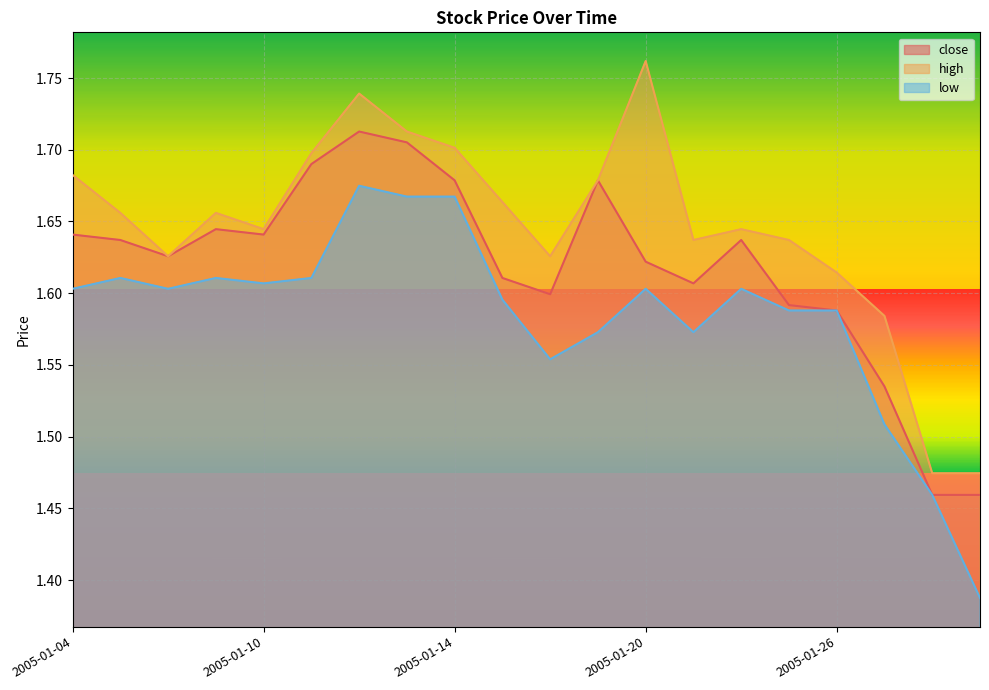

What is the minimum value for low?

1.4